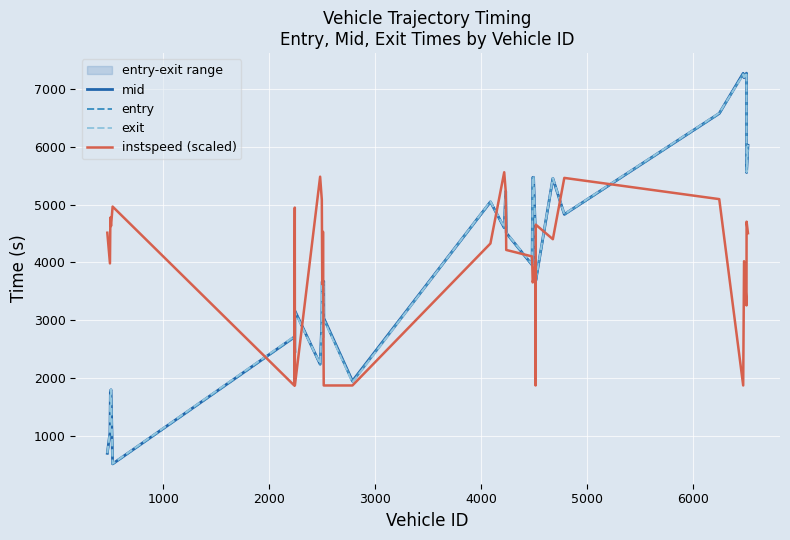

What is the minimum value for instspeed (scaled)?

1871.6